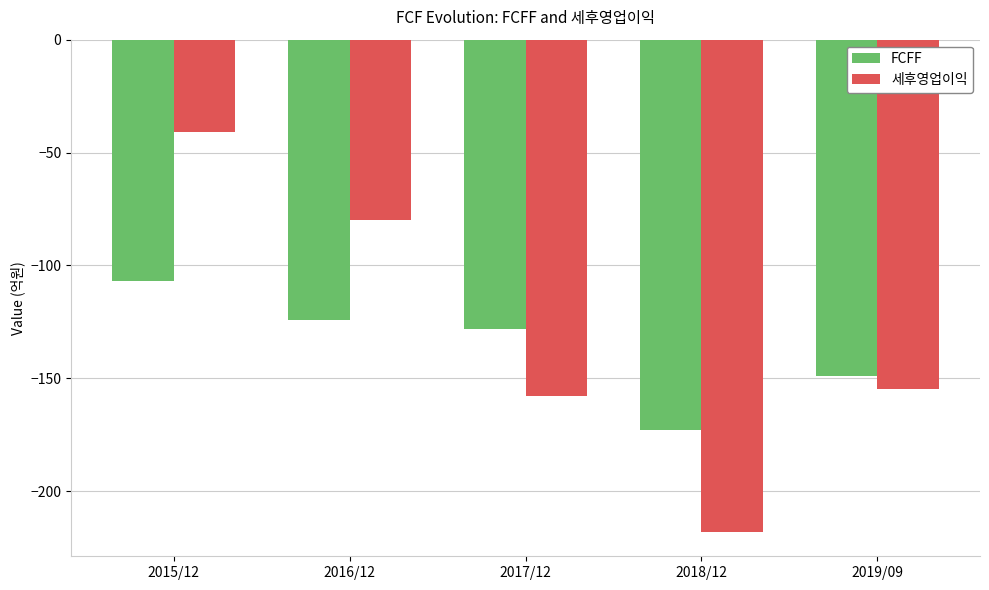

What is the difference between the highest and lowest values at 2017/12?

30